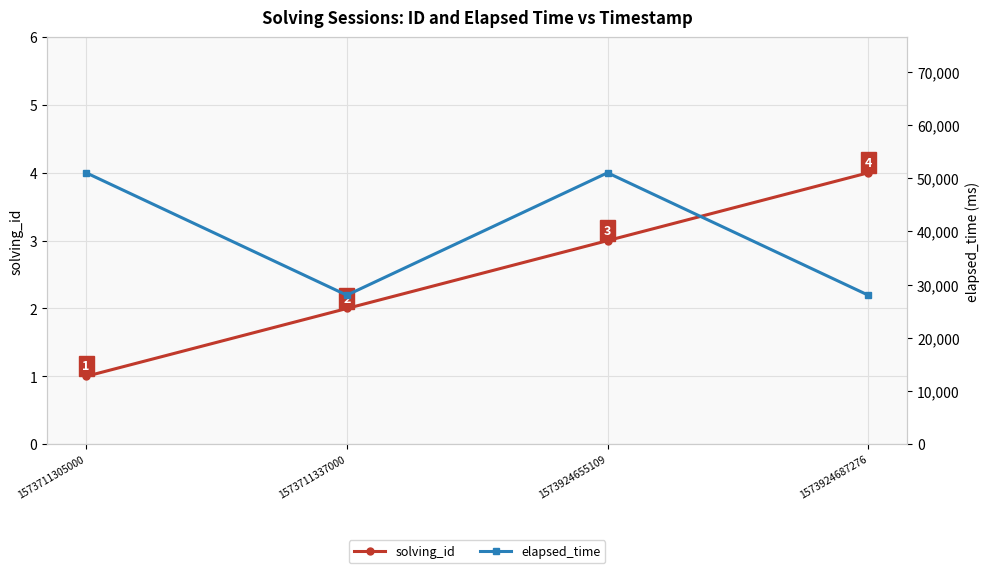

What is the approximate value of solving_id at 1573711305000?

1